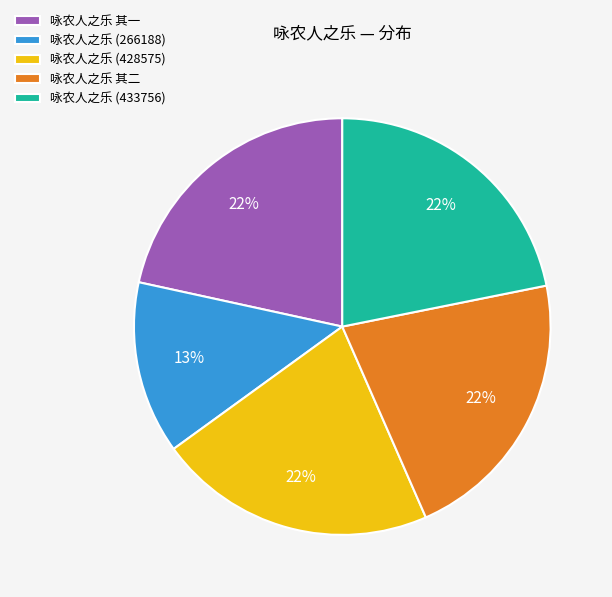

Between 咏农人之乐 (266188) and 咏农人之乐 其一, which is larger?

咏农人之乐 其一